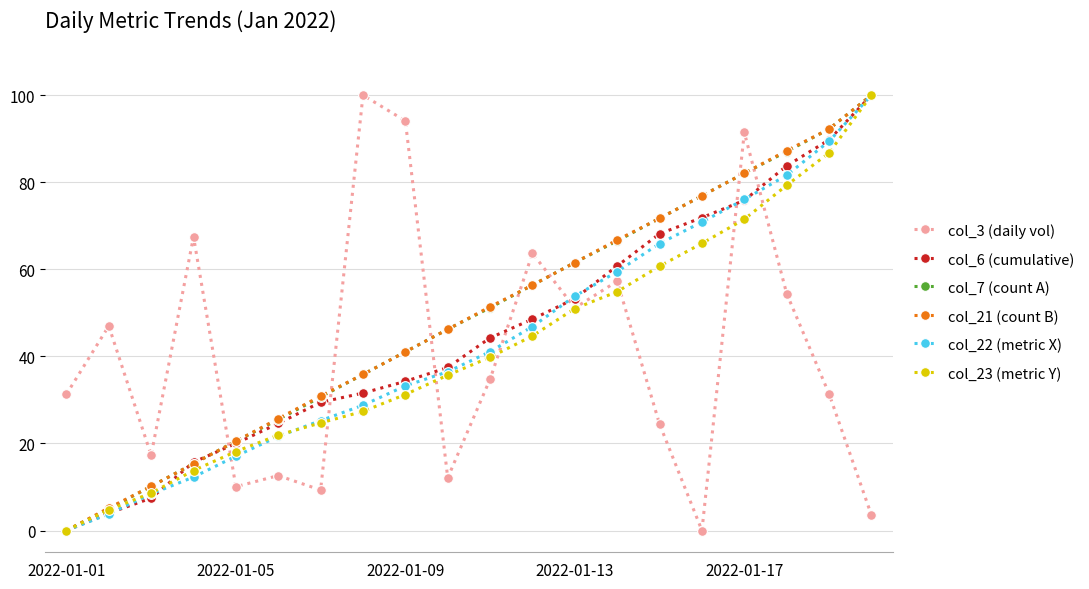

What is the value of the col_23 (metric Y) point at the 6th from the left?

21.9